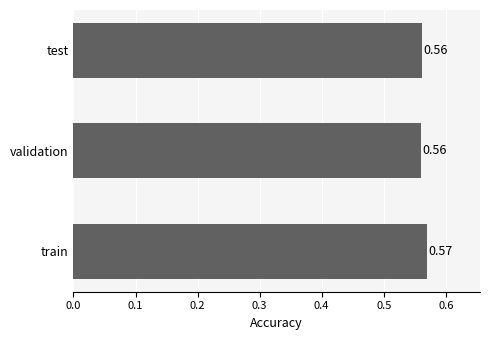

Which label corresponds to the largest value in the chart?

train